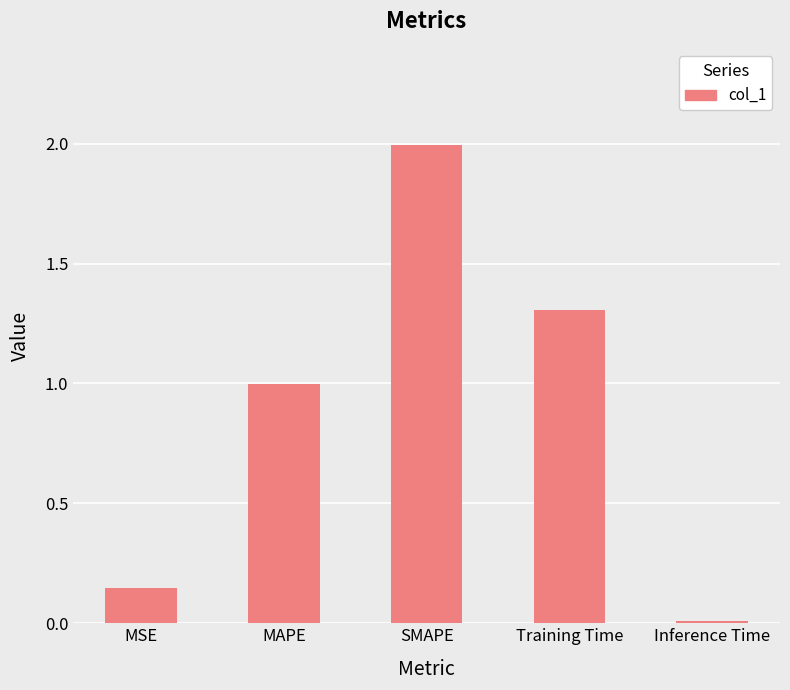

The value at SMAPE is 2.0. True or false?

True